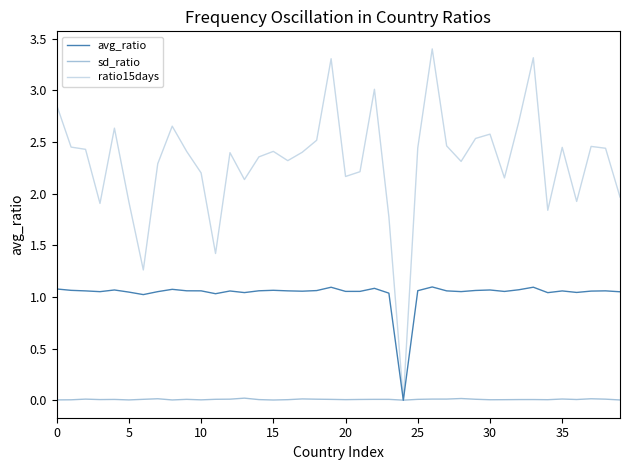

How many lines are shown in the chart?

3